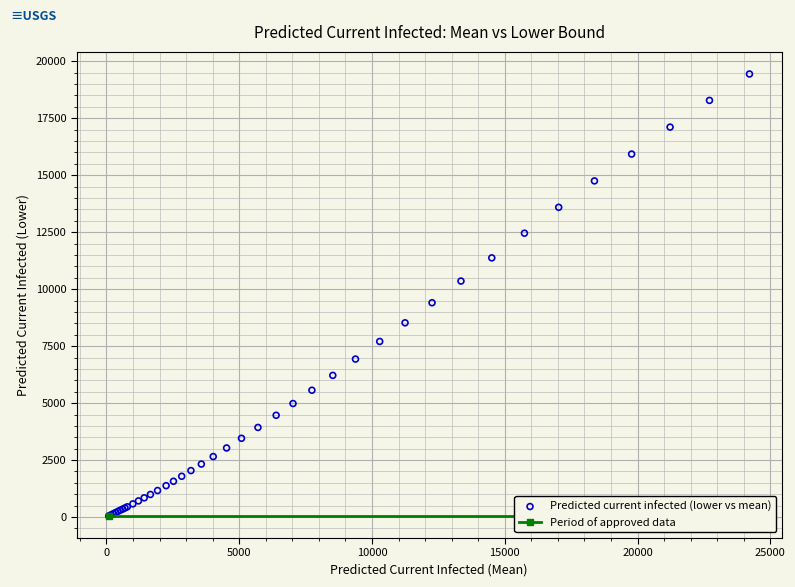

What Y value in the scatter plot is closest to 9746?

9405